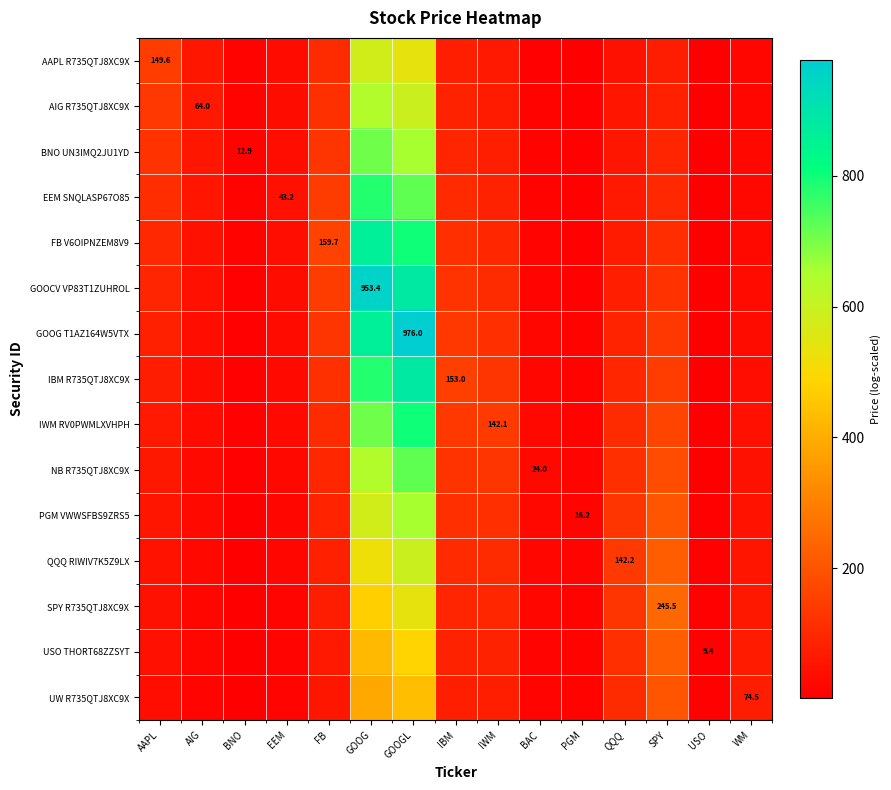

Which series has the largest total across all categories?

GOOG T1AZ164W5VTX